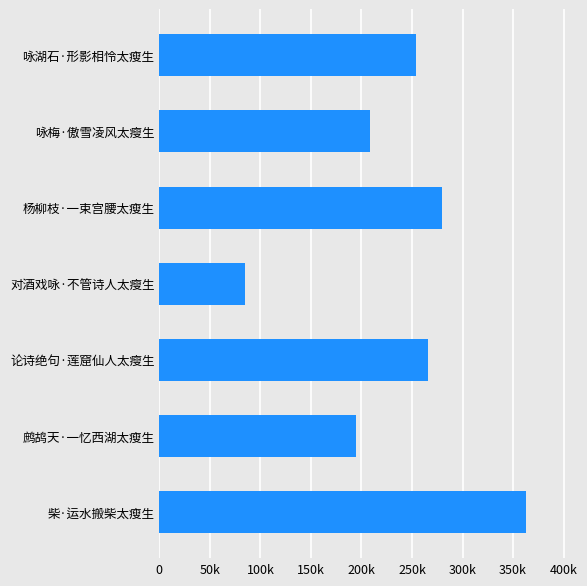

What is the smallest value displayed?

84972